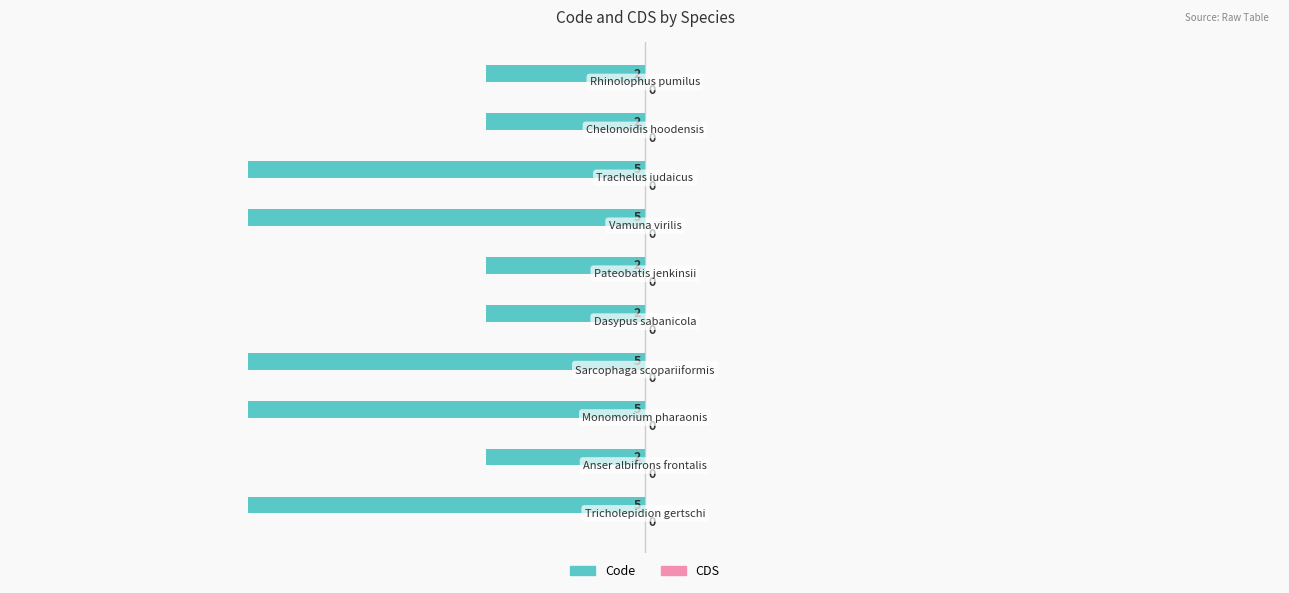

How many bars are there in total?

10